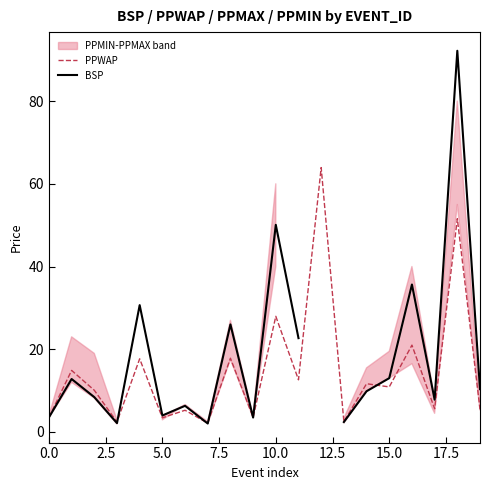

What is the smallest value displayed?

2.0